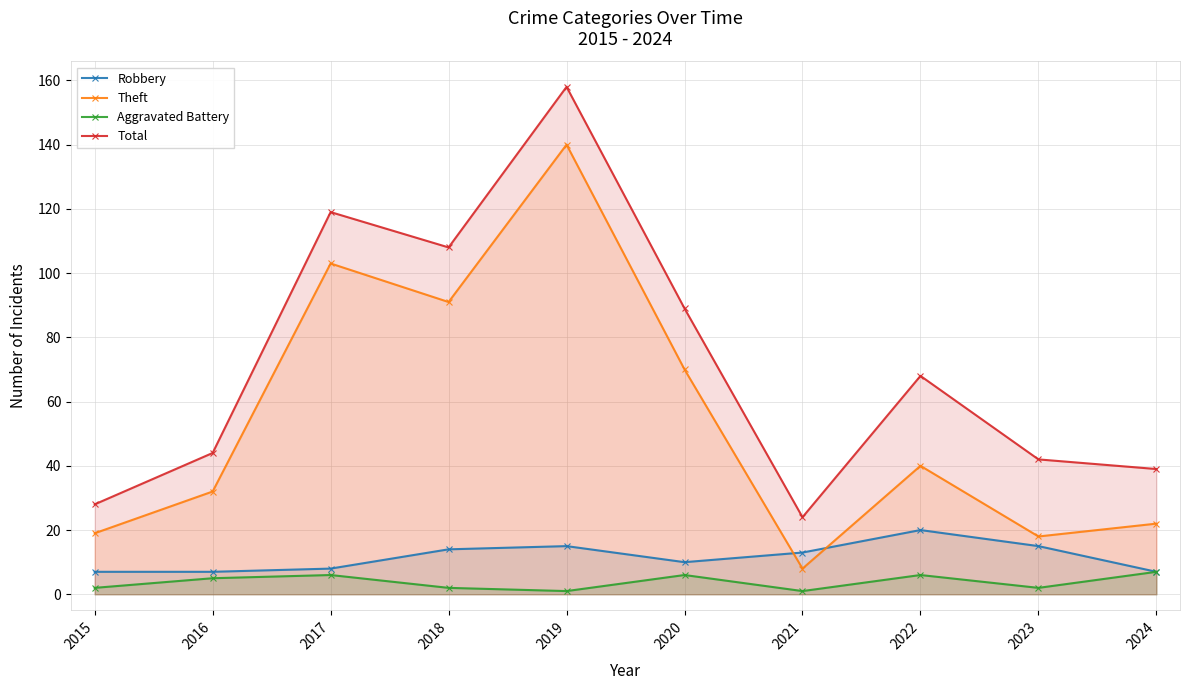

Does the chart display data point markers on the line(s)?

Yes